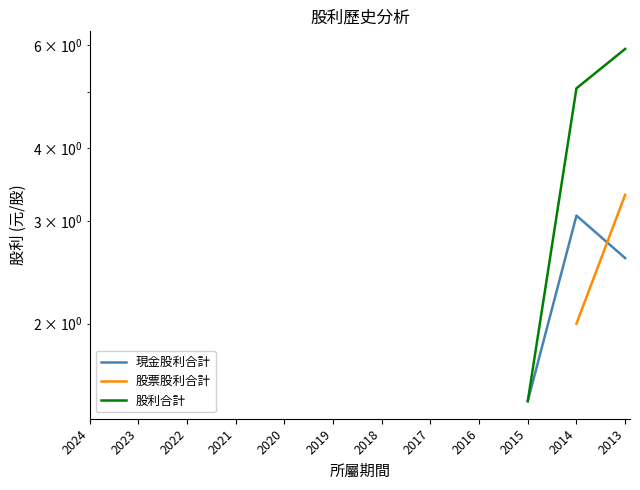

Does the chart have visible grid lines?

No